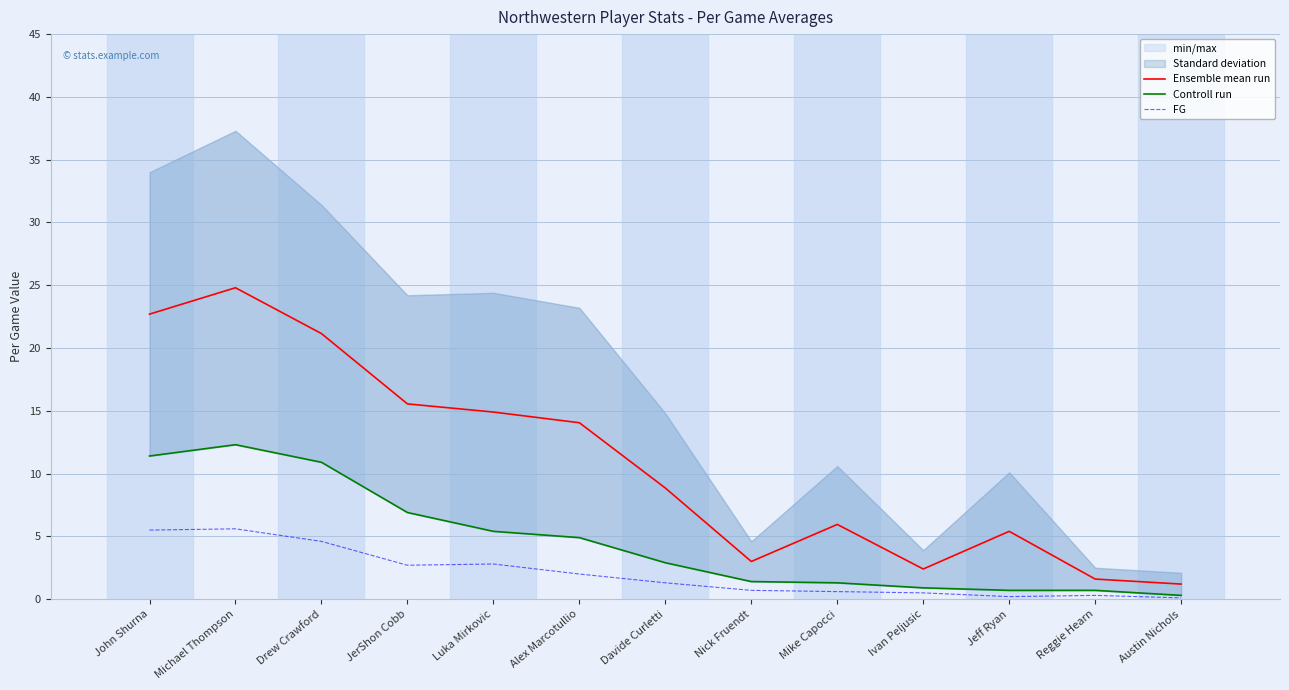

What is the difference between the maximum and minimum values in the FG series?

5.5